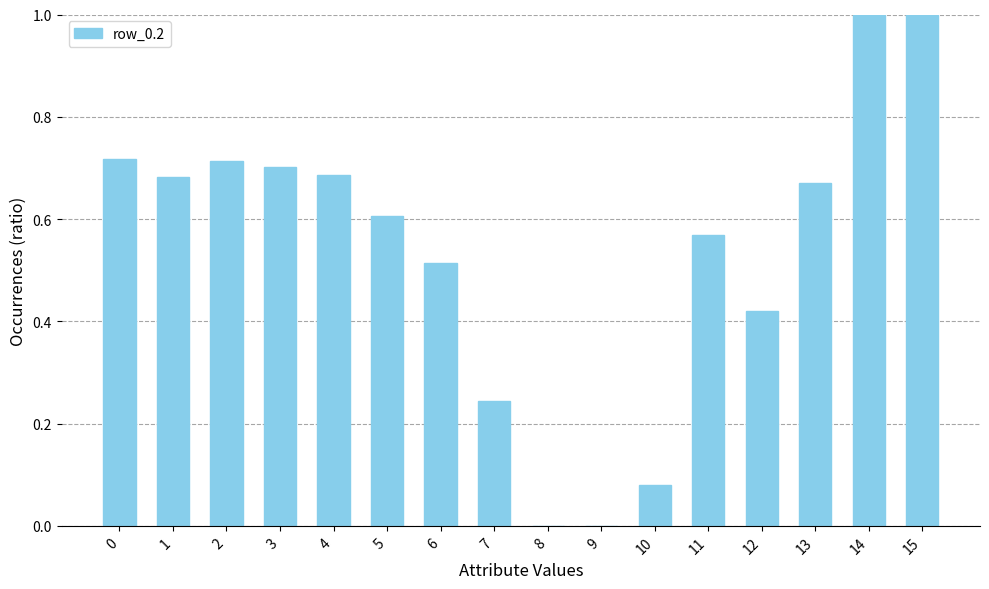

Are the bars horizontal?

No